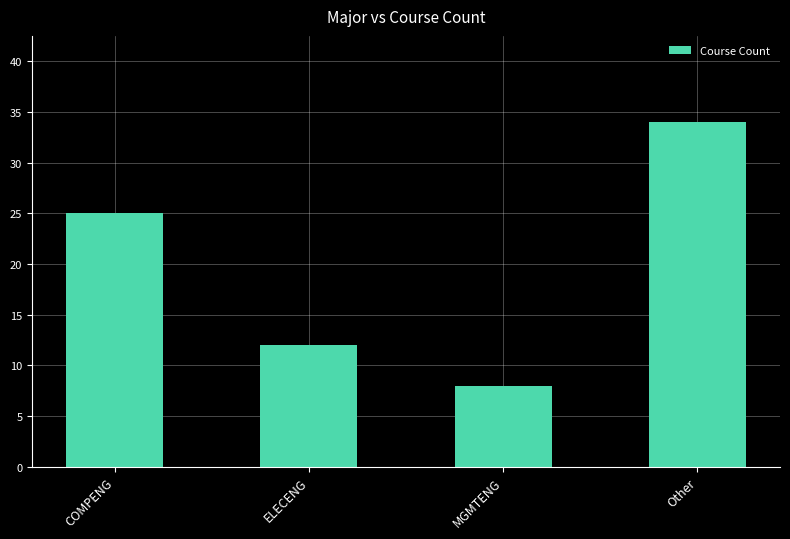

What is the difference between the maximum and minimum values?

26